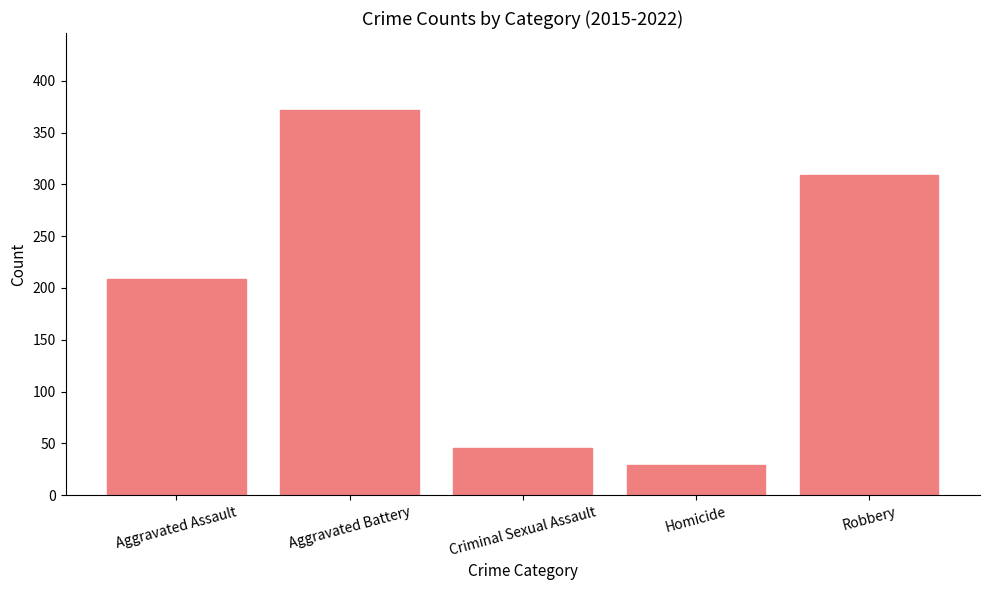

Approximately how many times larger is the value at Aggravated Battery compared to Criminal Sexual Assault?

8.2